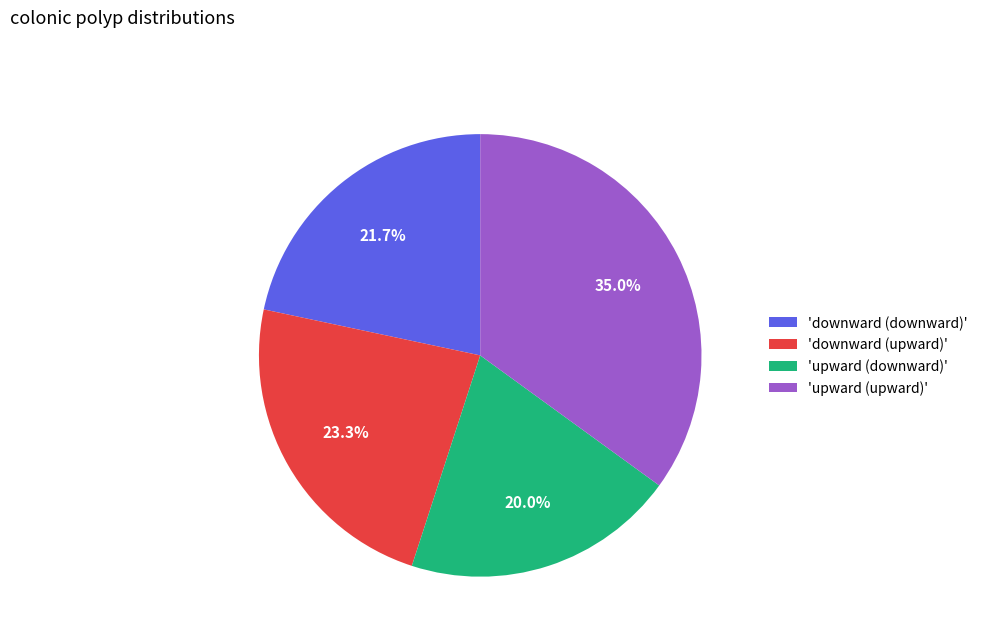

Which has a higher value, 'upward (upward)' or 'upward (downward)'?

'upward (upward)'